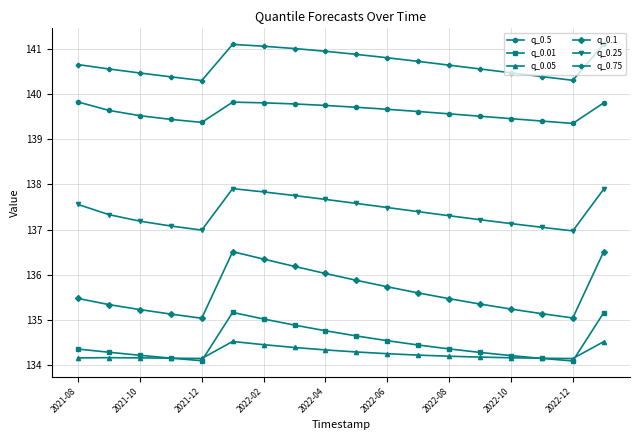

Rank the series by their maximum value, from highest to lowest.

q_0.75, q_0.5, q_0.25, q_0.1, q_0.01, q_0.05